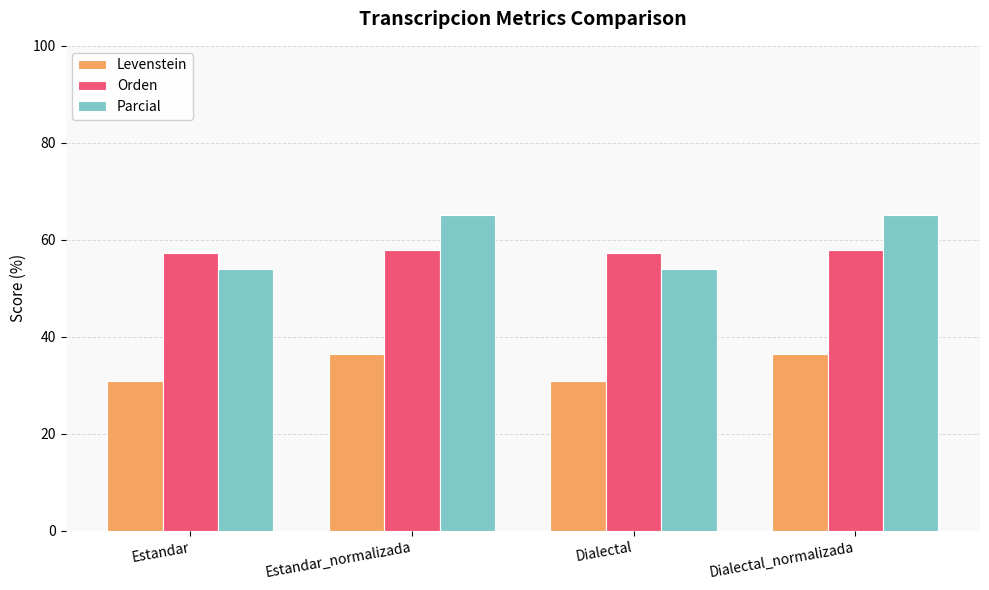

Rank the series by their maximum value, from lowest to highest.

Levenstein, Orden, Parcial